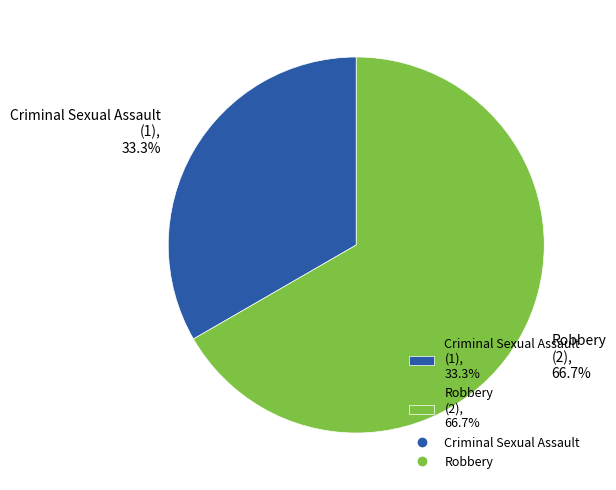

Which category has the biggest portion of the pie?

Robbery